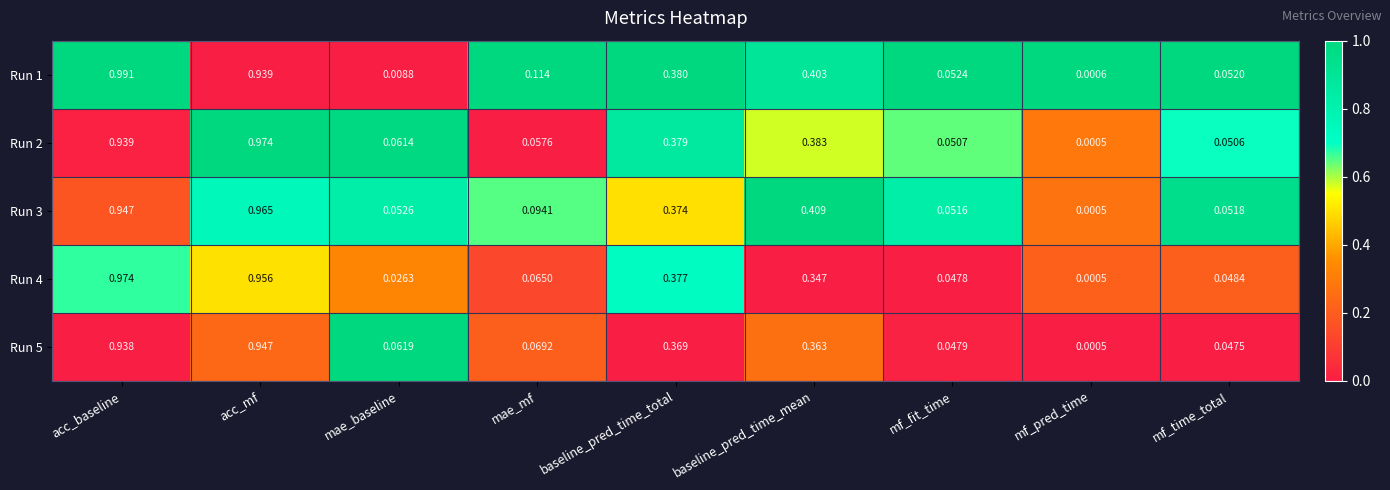

Rank the series at mae_baseline from highest to lowest value.

Run 5, Run 2, Run 3, Run 4, Run 1